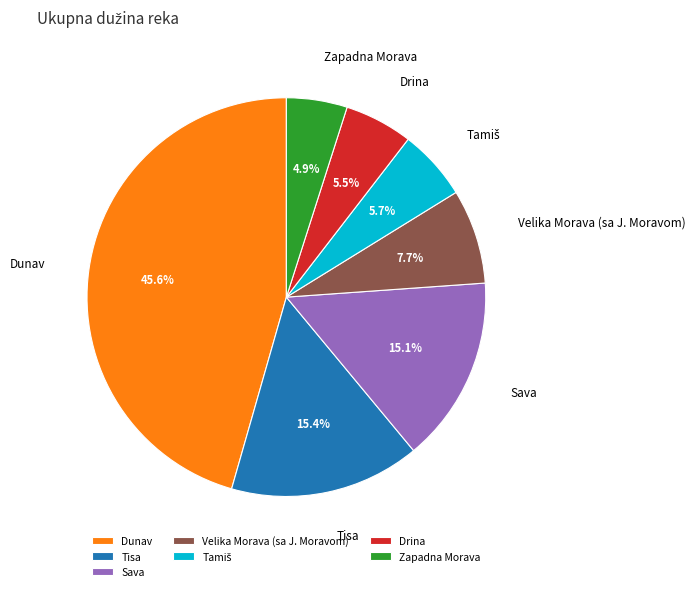

To the nearest percent, what percentage of the pie is Tisa?

15%